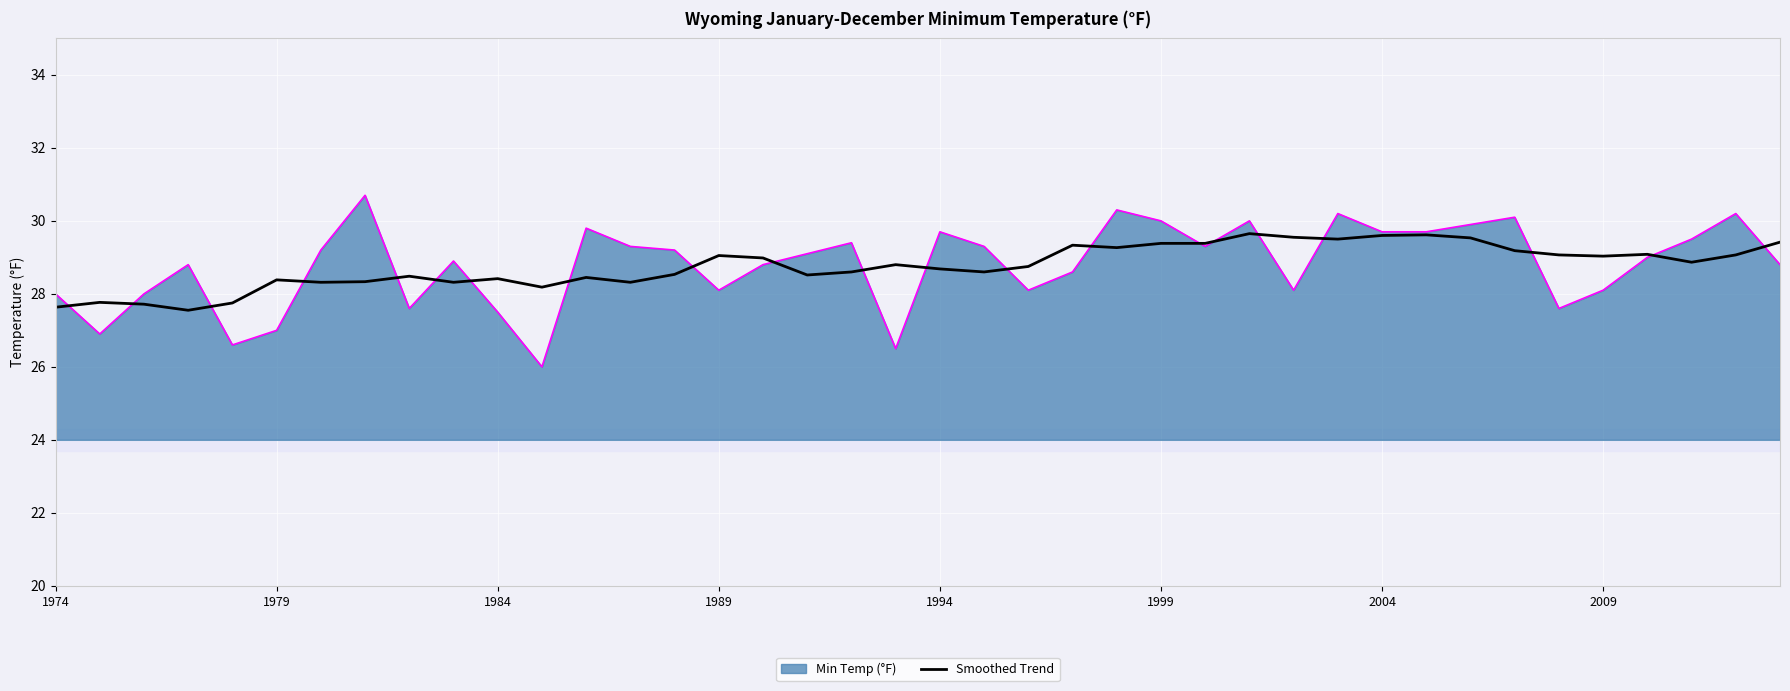

Which series has the widest spread of values?

Min Temp (°F)